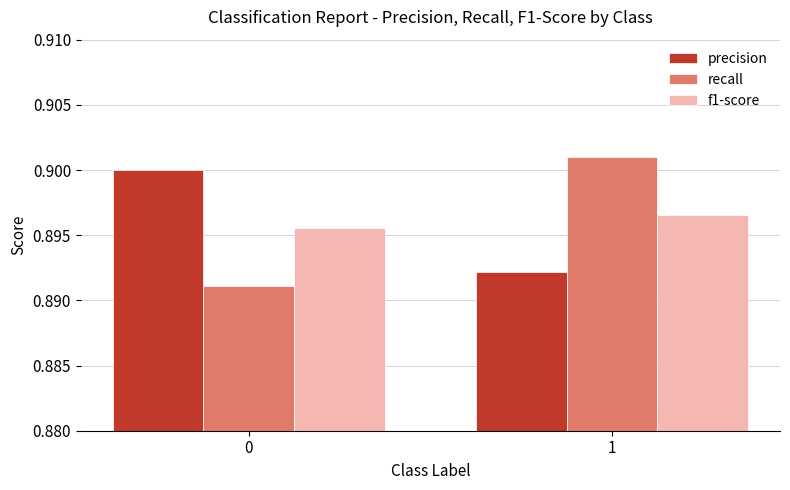

Does the chart contain stacked bars?

No